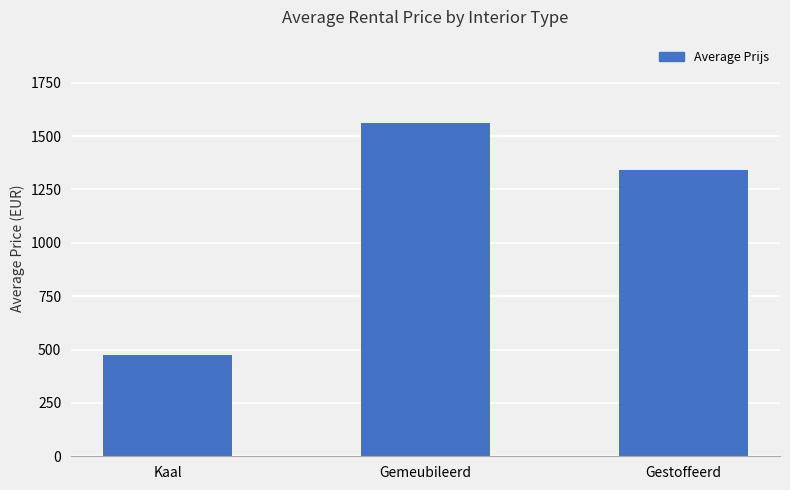

The value at Gestoffeerd is 1339.0. True or false?

True